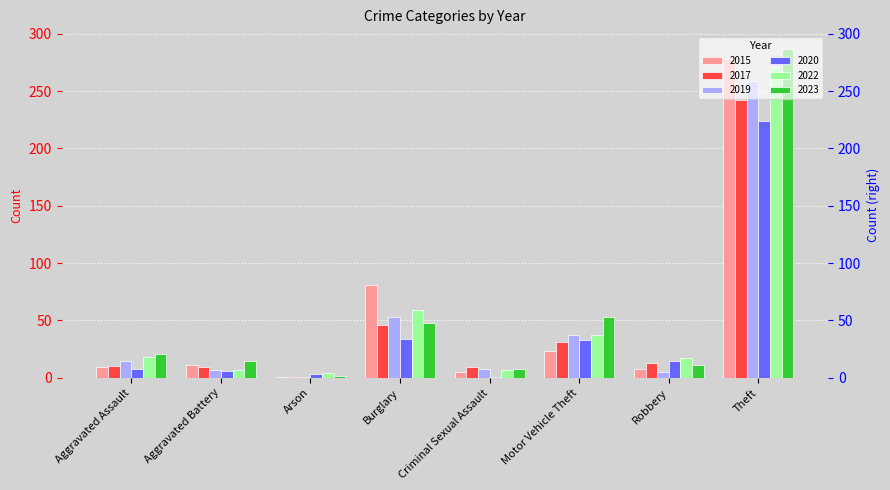

How many bars are there in each group?

6